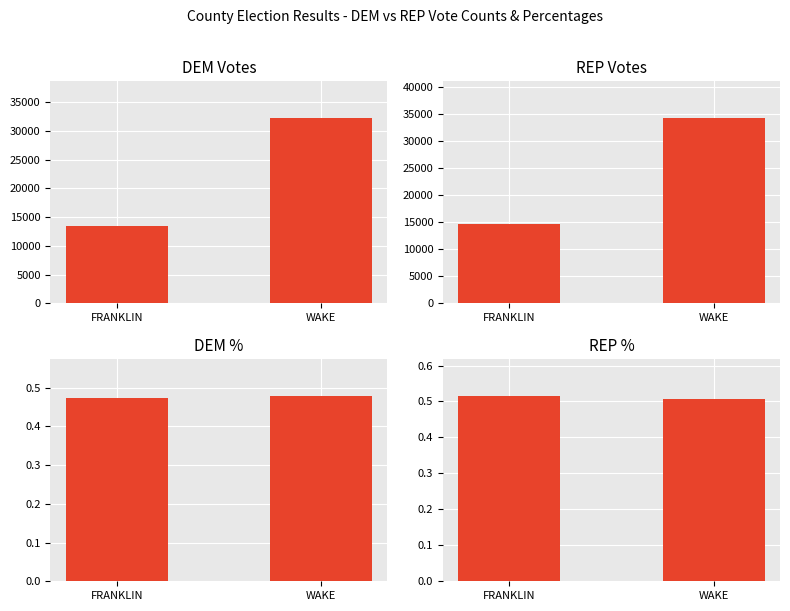

How many series are shown in this chart?

4